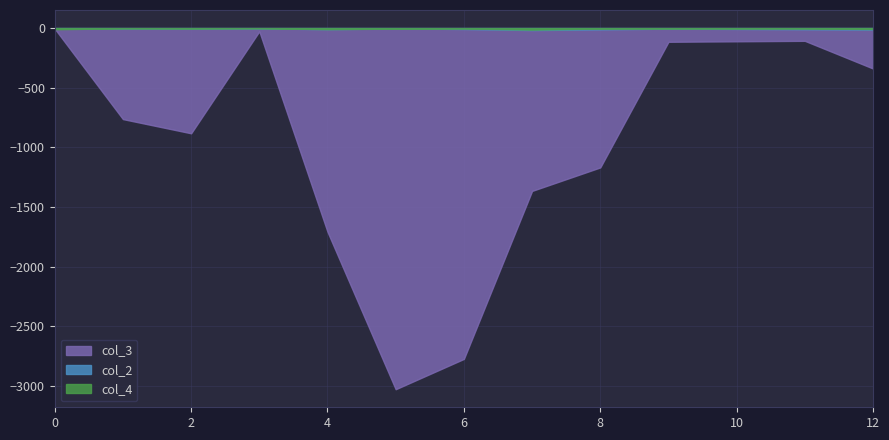

Which series has the widest spread of values?

col_3